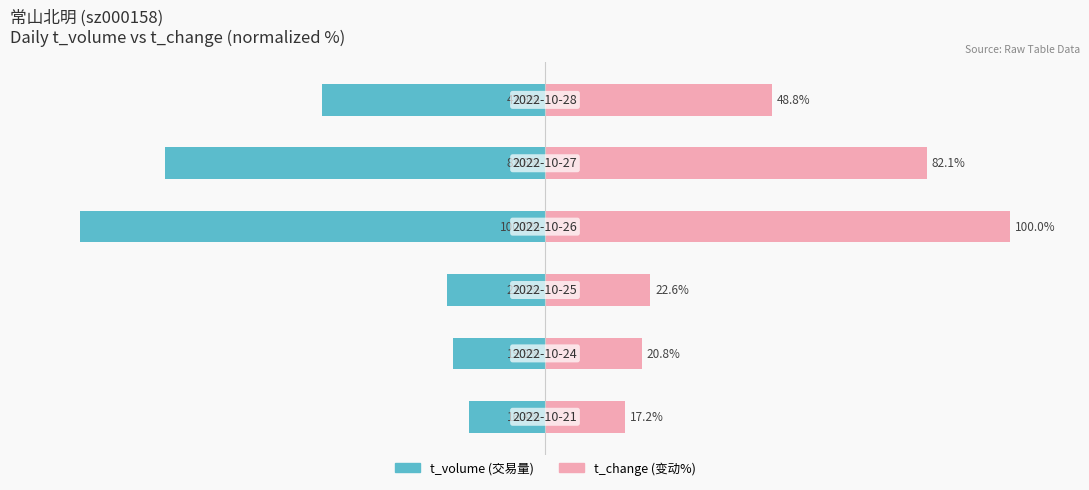

What is the maximum value shown in the chart?

100.0